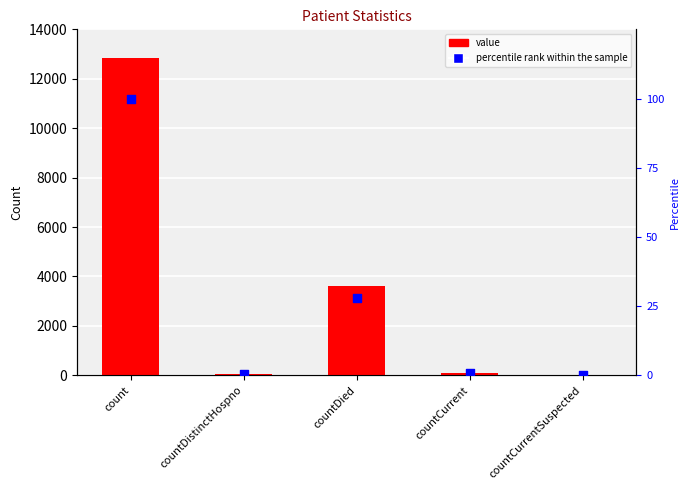

Is the value of value at countDistinctHospno greater than the value of percentile rank within the sample at countDied?

Yes